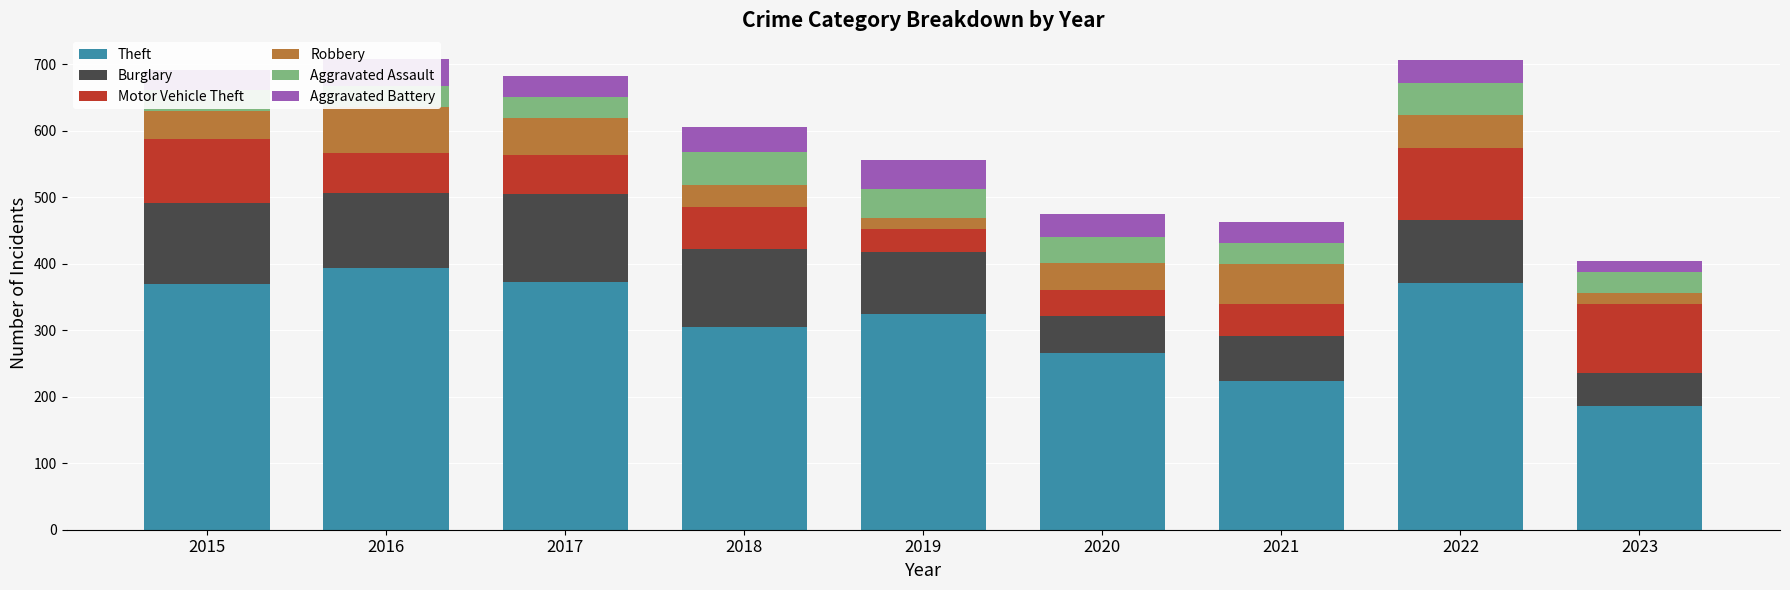

What is the difference between the maximum and minimum values in the Robbery series?

52